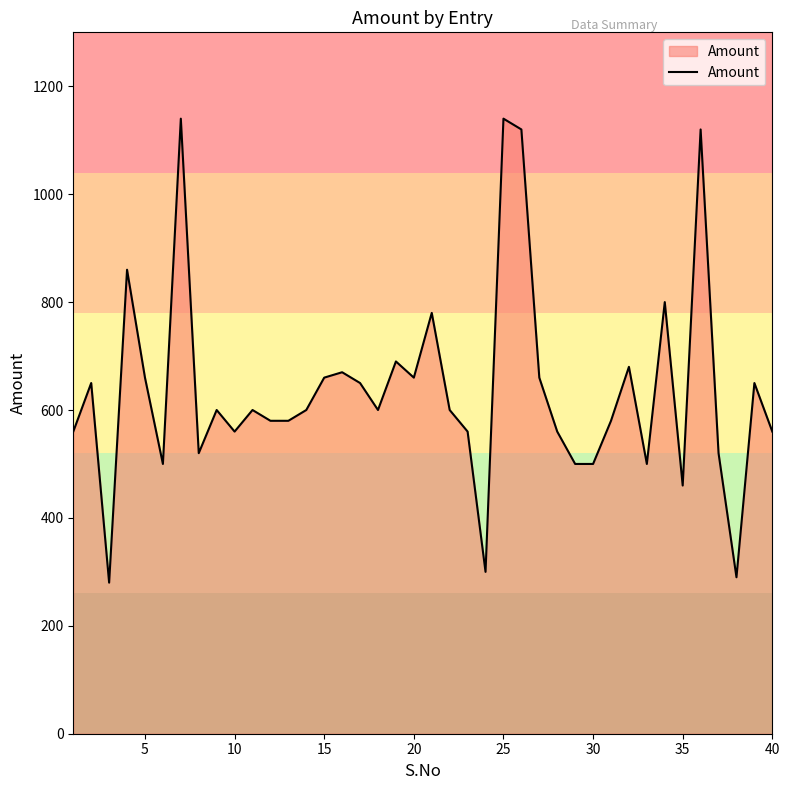

What is the difference between the maximum and minimum values?

860